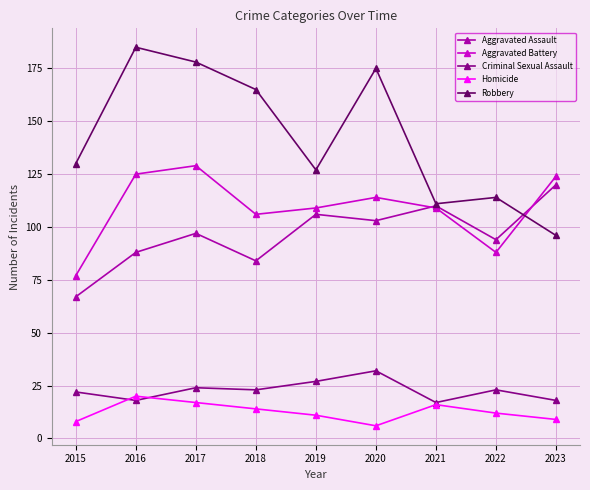

True or false: Aggravated Assault and Criminal Sexual Assault cross at least once.

False